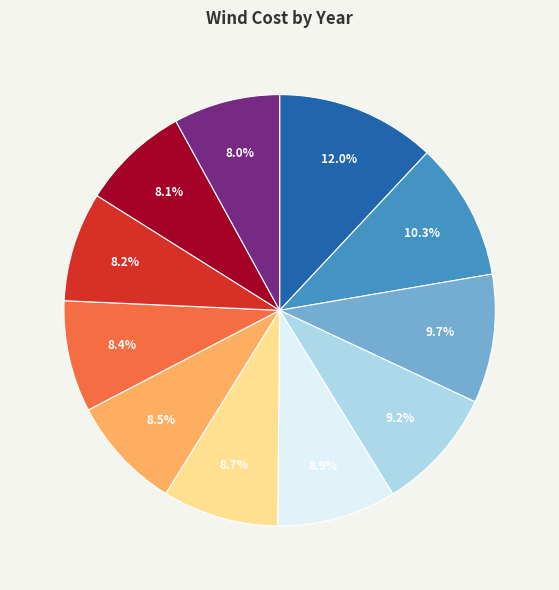

Does any single category account for the majority?

No